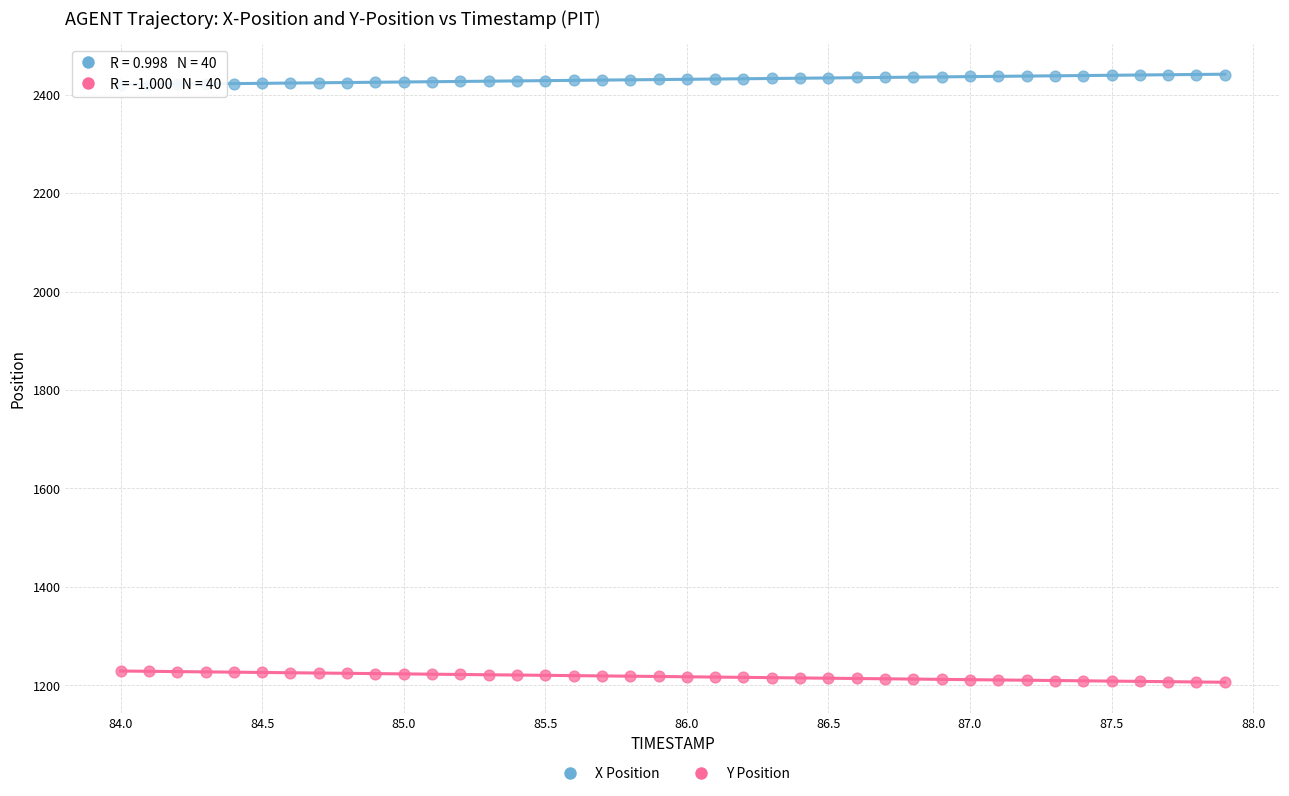

Which series reaches the maximum Y coordinate?

X Position